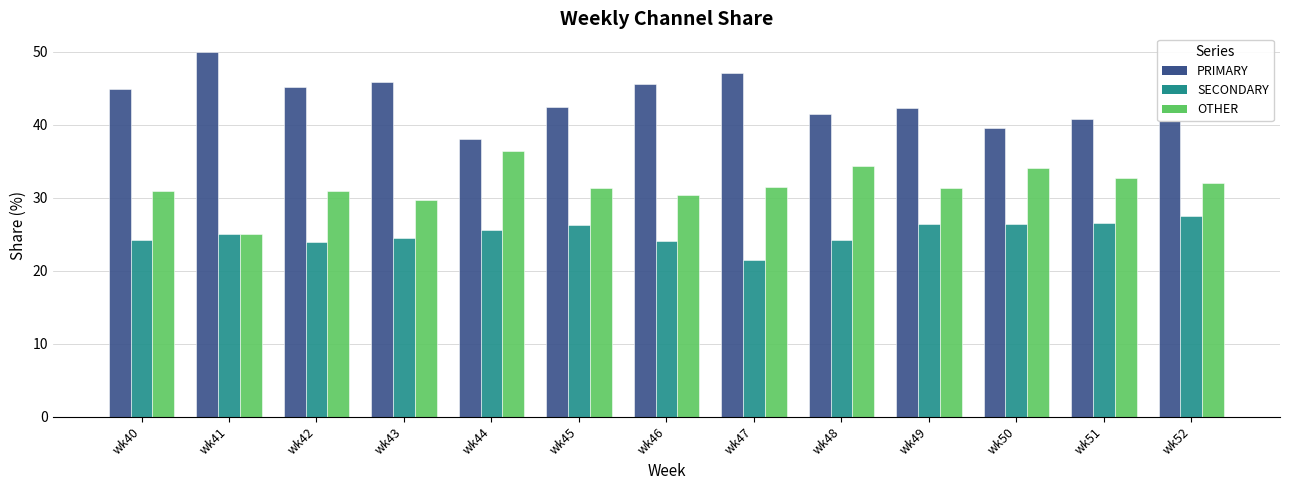

Which series has the largest total across all categories?

PRIMARY